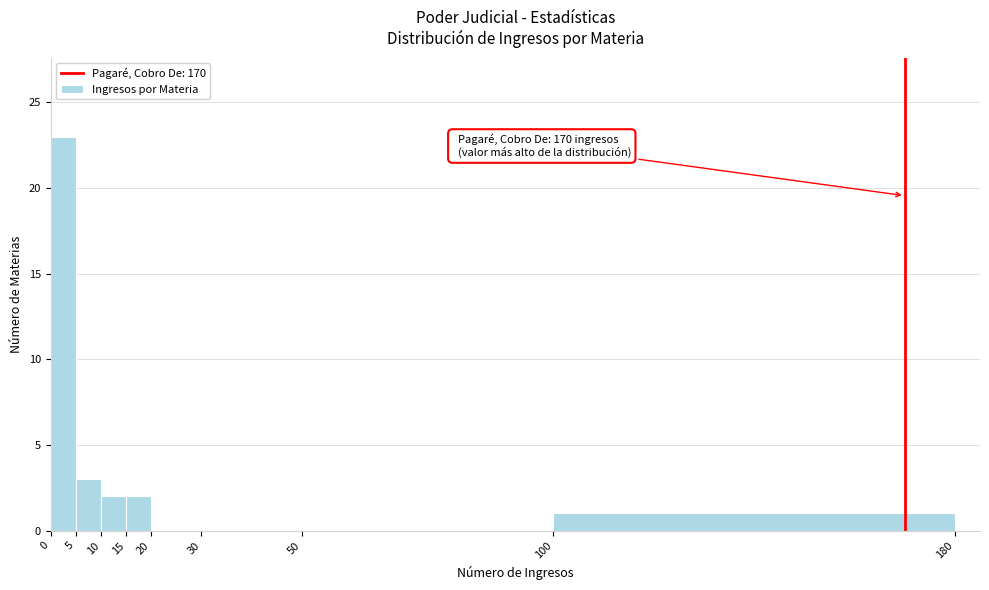

Which range on the x-axis has the tallest bar?

0 to 5